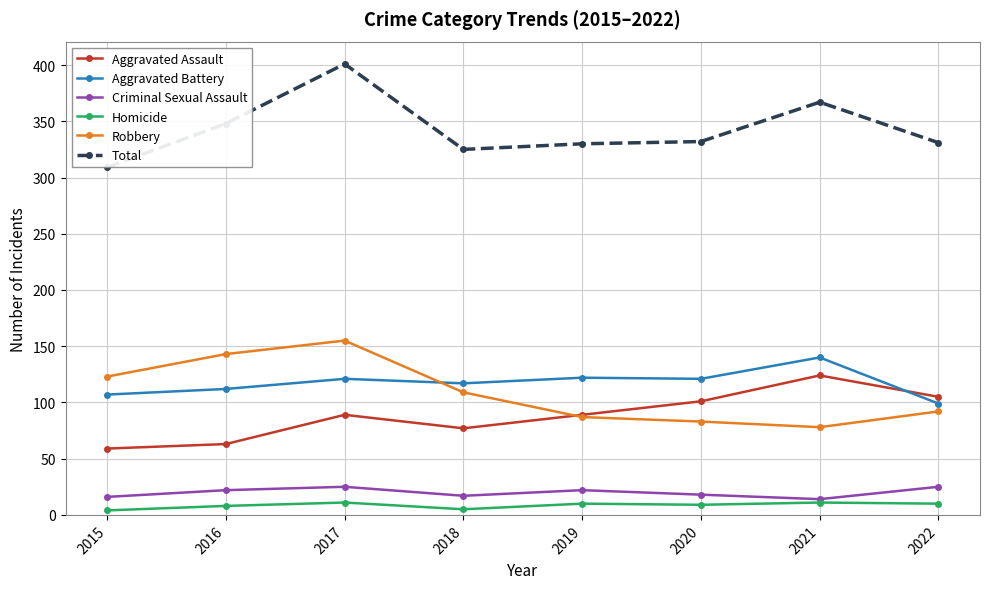

True or false: Aggravated Assault and Criminal Sexual Assault intersect in this chart.

False